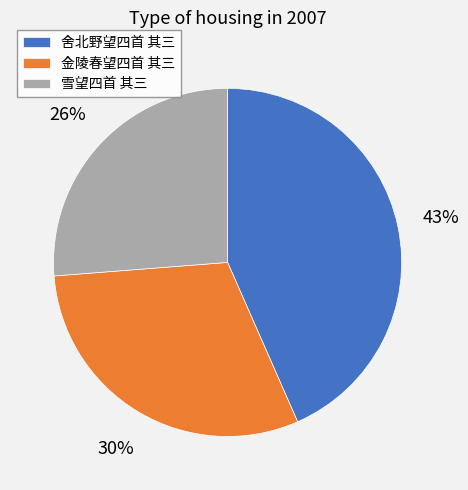

Do 雪望四首 其三 and 金陵春望四首 其三 together represent more than half of the pie?

Yes